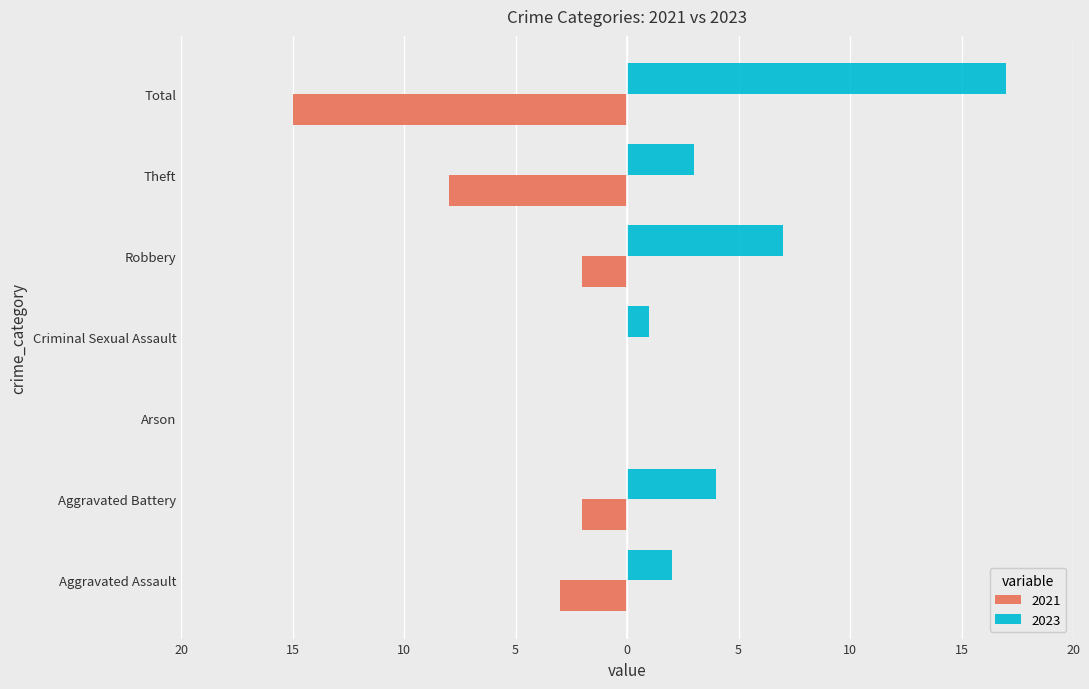

Which series has the widest spread of values?

2023